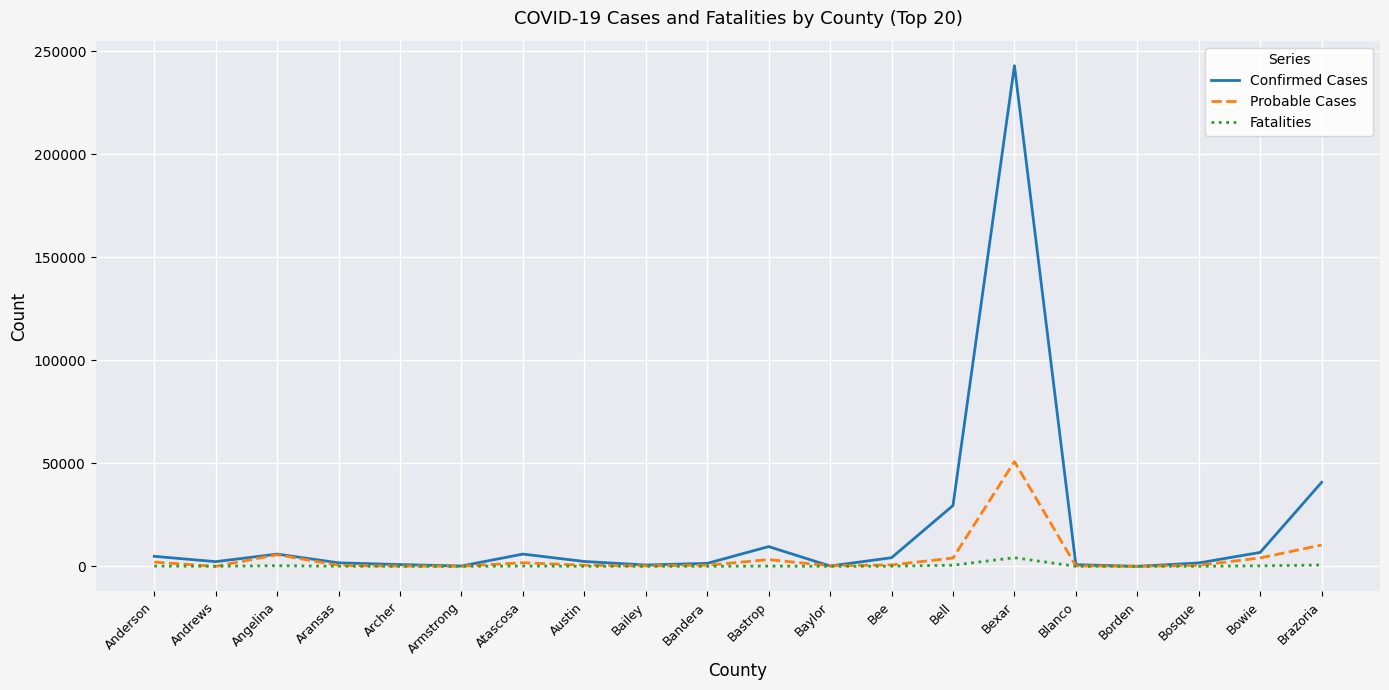

Which series has the largest total across all categories?

Confirmed Cases